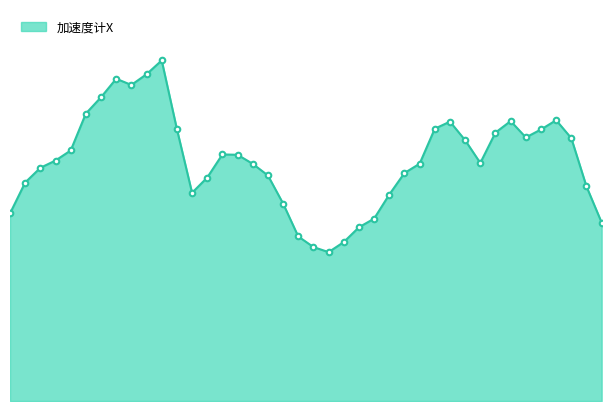

Does the chart display data point markers on the line(s)?

No